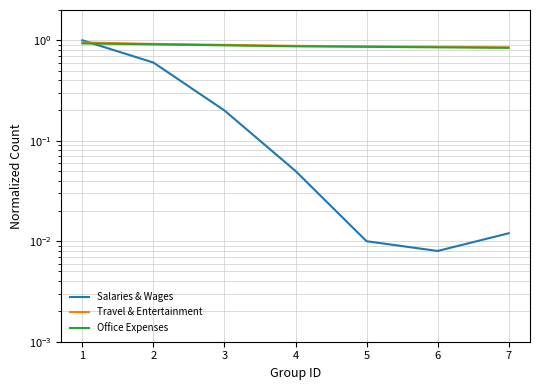

Which series has the largest range (max minus min)?

Salaries & Wages